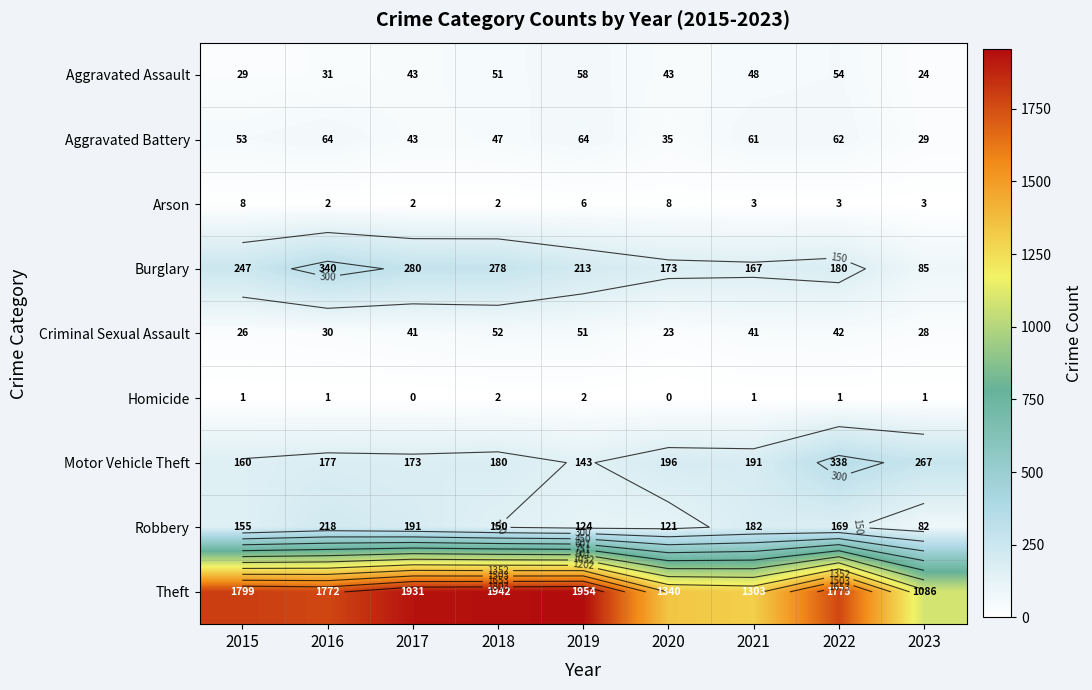

What is the difference between the maximum and second lowest values in the Arson series?

6